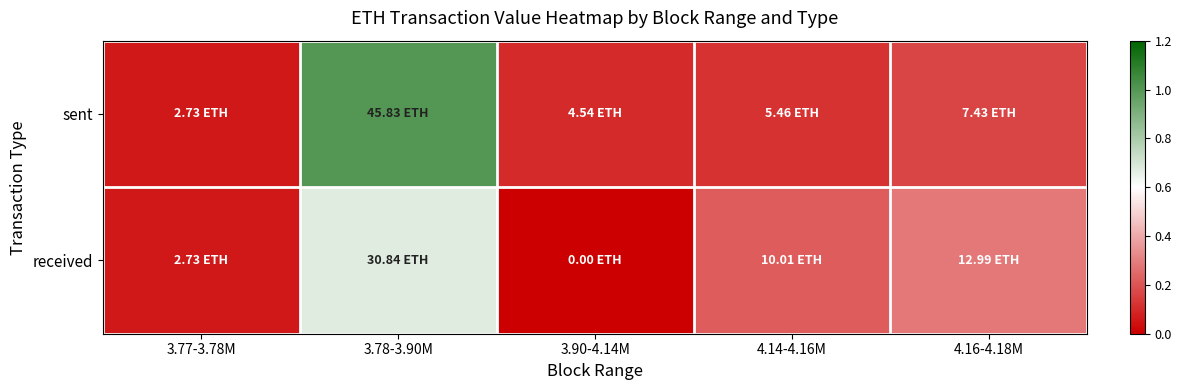

At which category is the sum across all series the highest?

3.78-3.90M